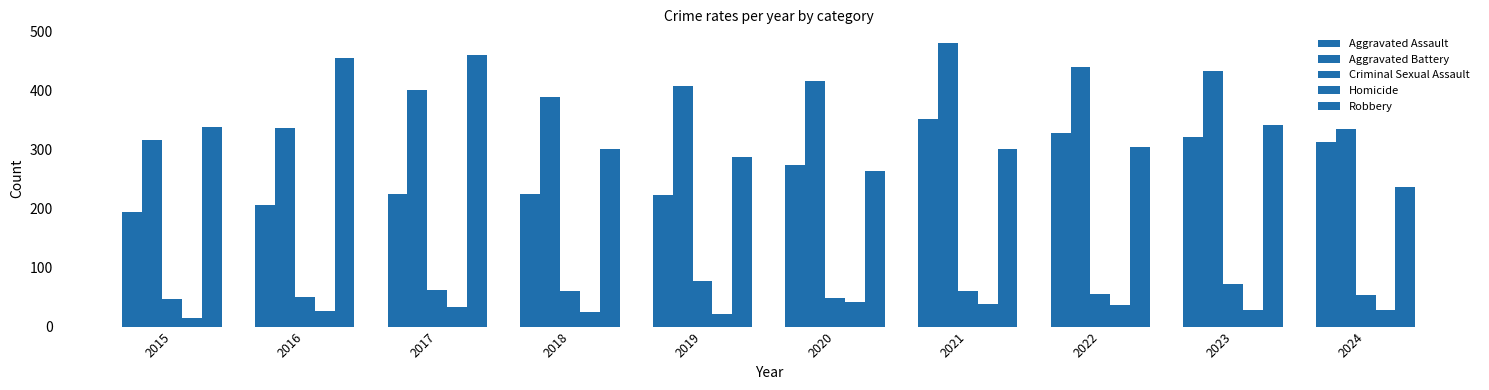

At which label does Aggravated Battery first exceed 407?

2020